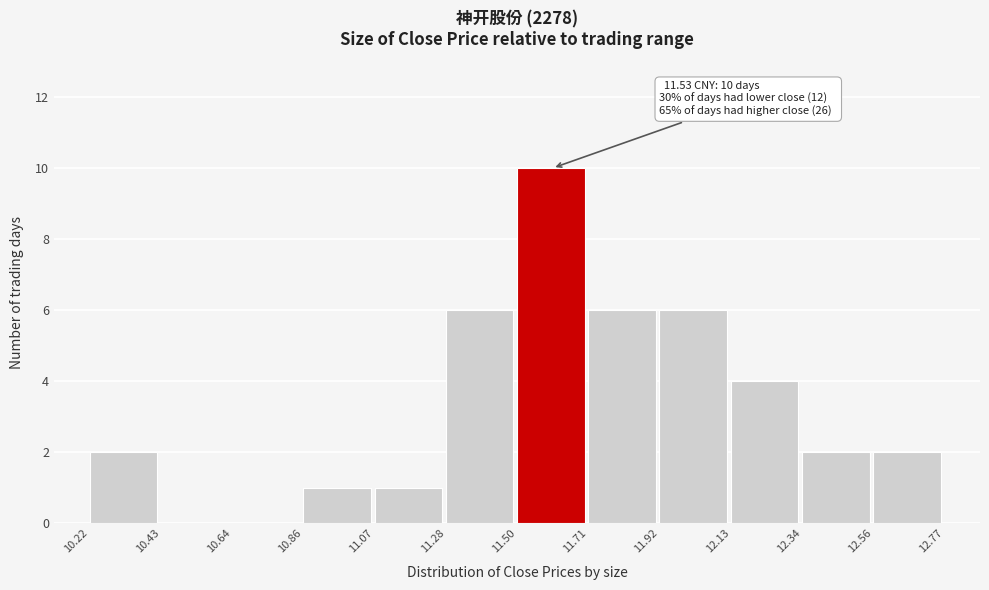

Which range on the x-axis has the tallest bar?

11.50 to 11.71